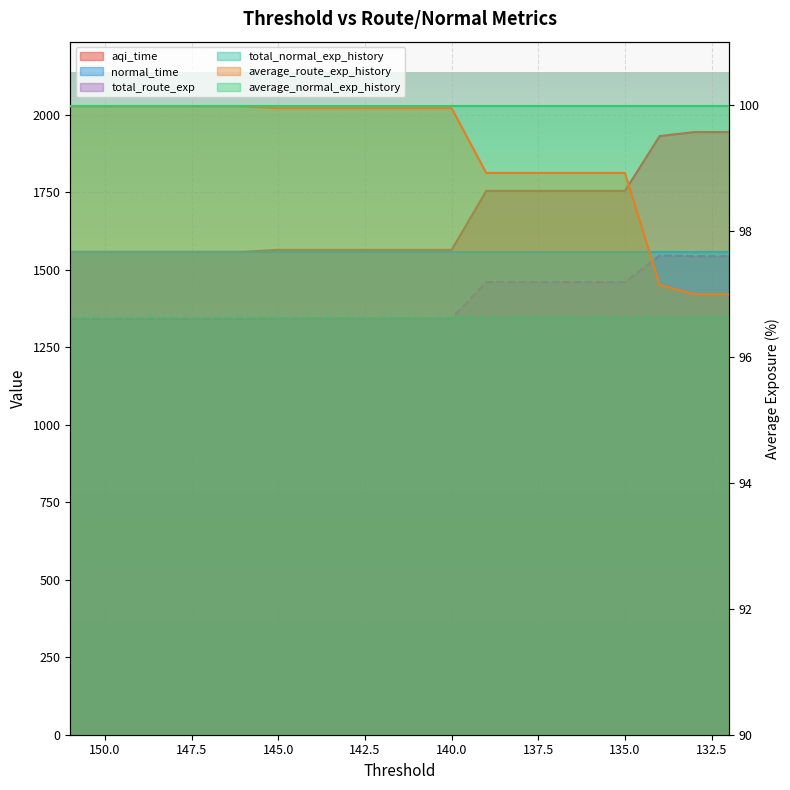

How many categories are shown in the chart?

20